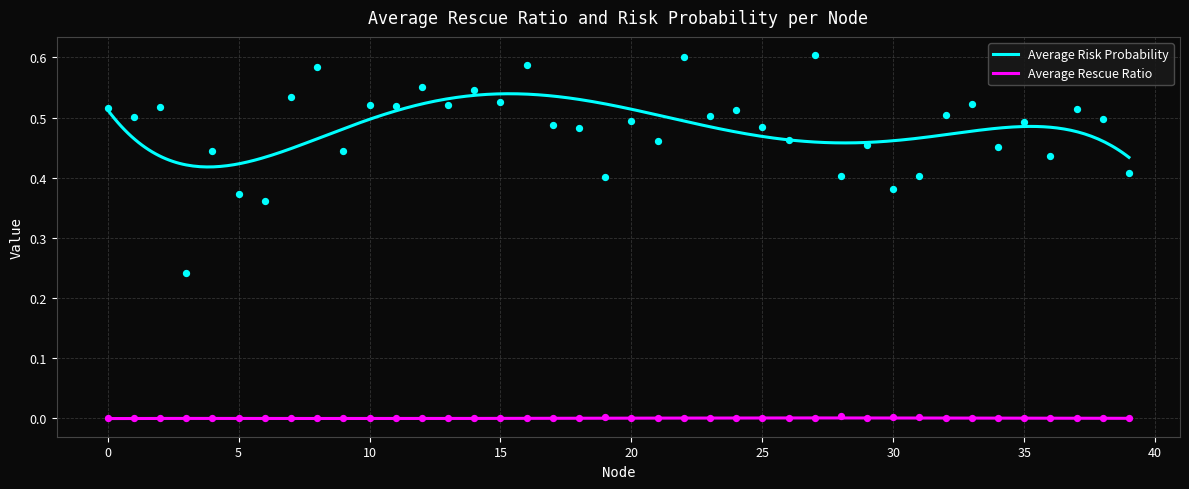

Is the value of Average Rescue Ratio at 33 greater than the value of Average Risk Probability at 11?

No